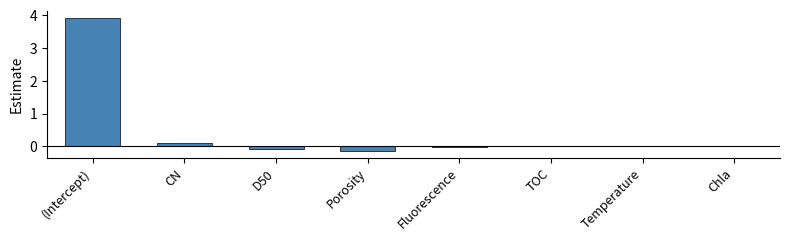

What is the average value?

0.5